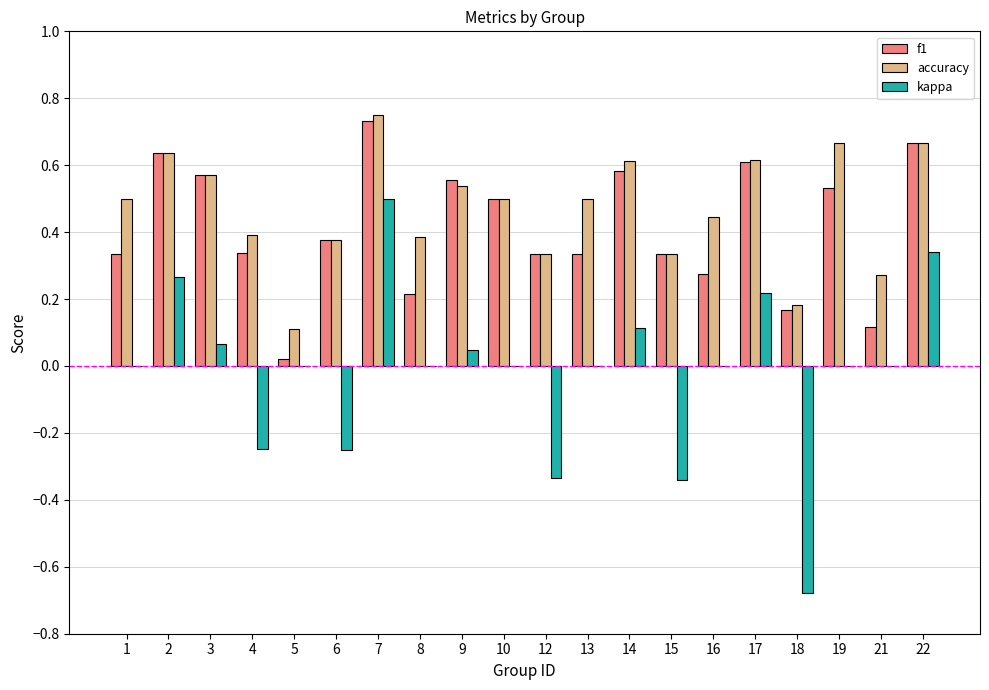

What is the sum of the kappa values at 12 and 6?

-0.6